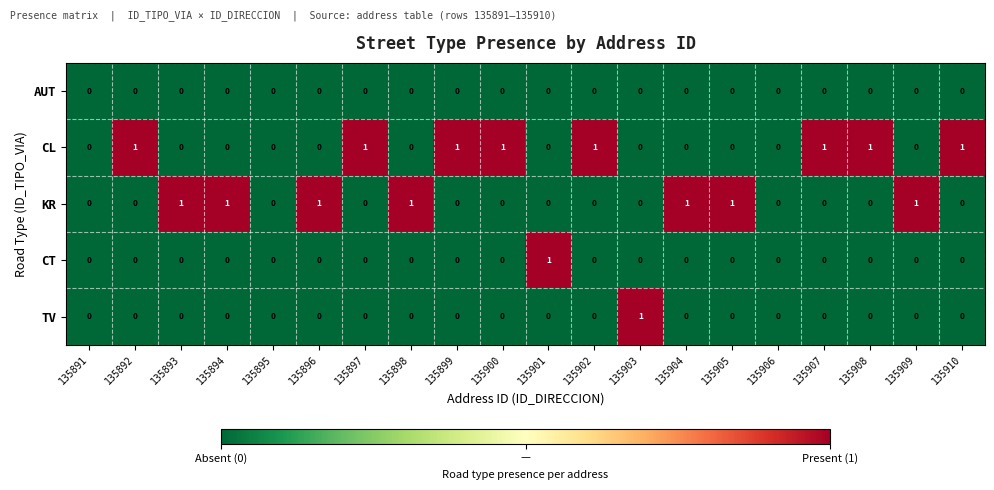

Which series has the largest total across all categories?

CL